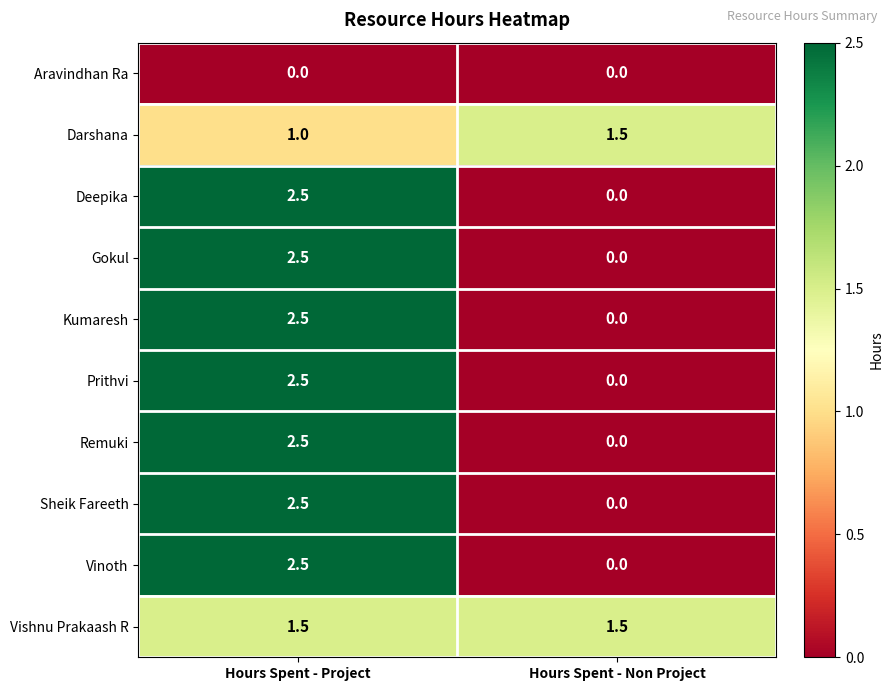

At which category is the sum across all series the highest?

Hours Spent - Project